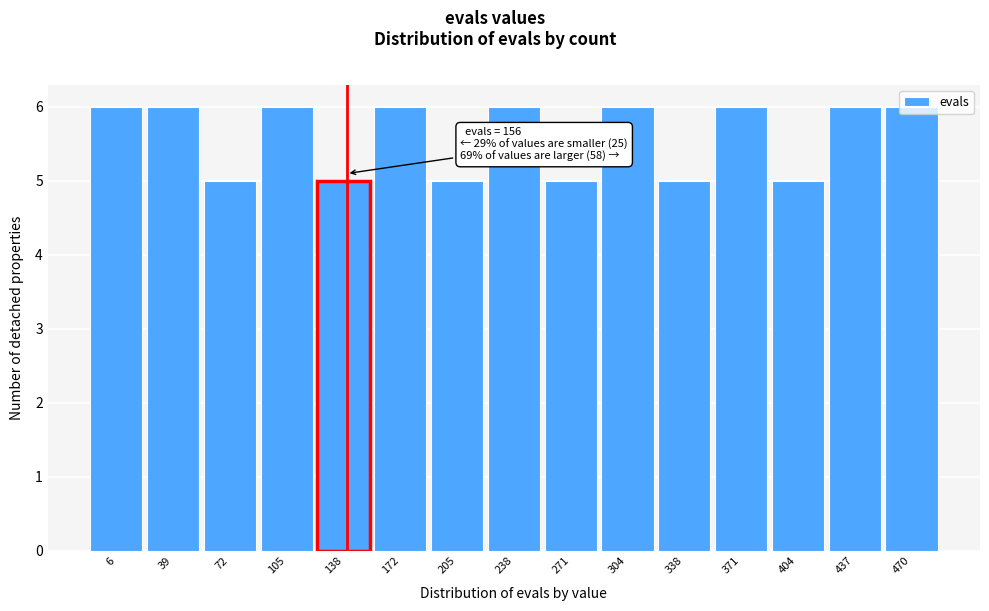

What is the sum of the values at 105 and 470?

12